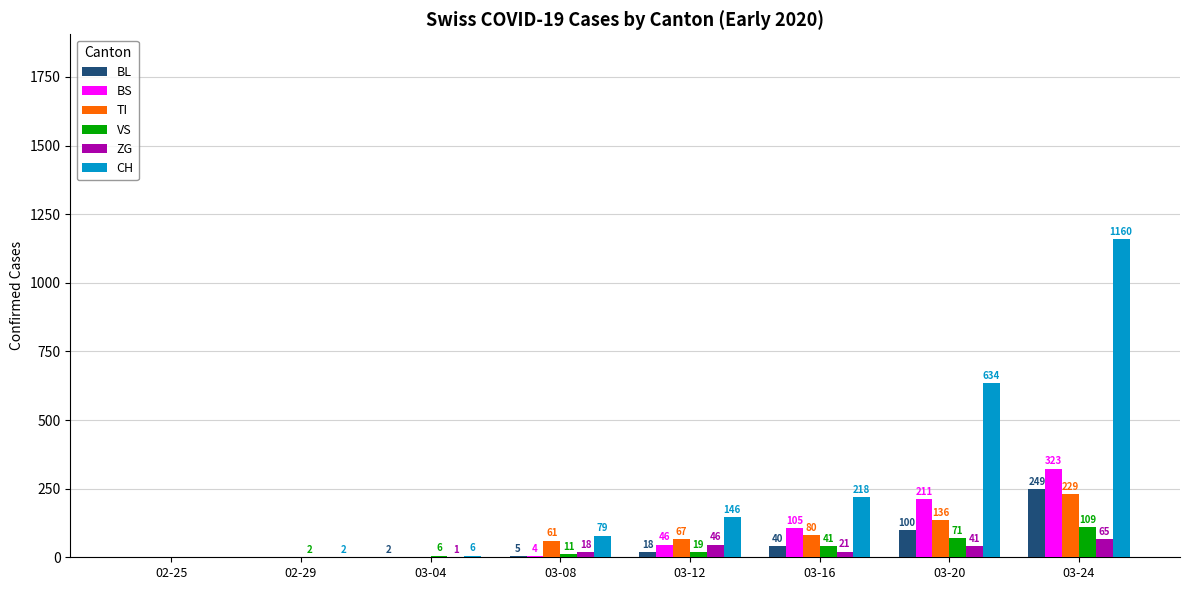

Is the value of BL at 03-12 greater than the value of CH at 03-08?

No